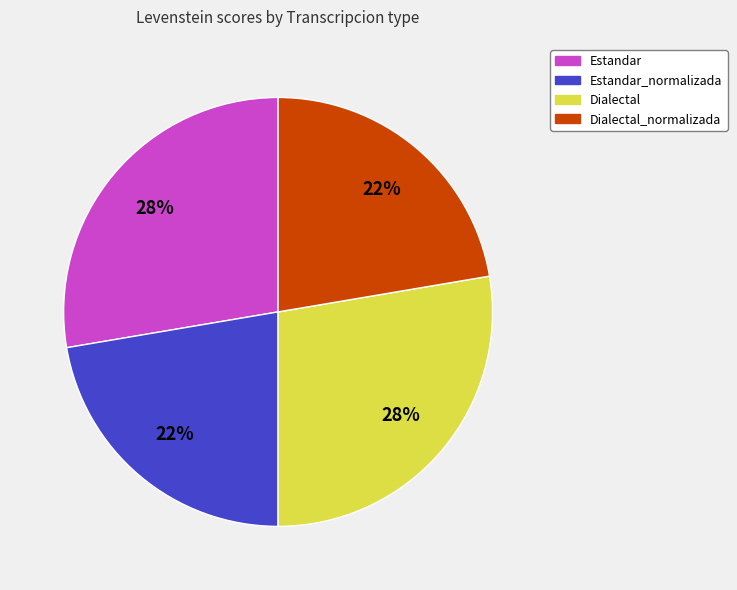

Is it true that Estandar_normalizada is 22% of the pie?

True